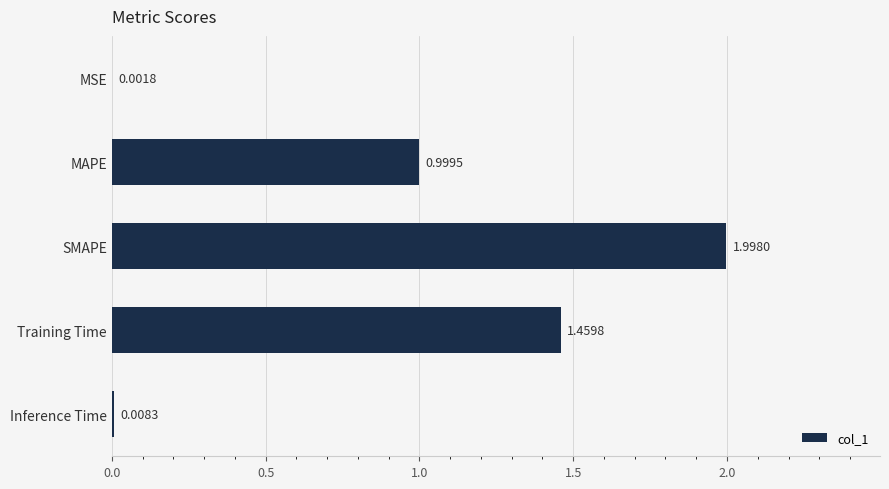

What is the sum of the values at Inference Time and MAPE?

1.0